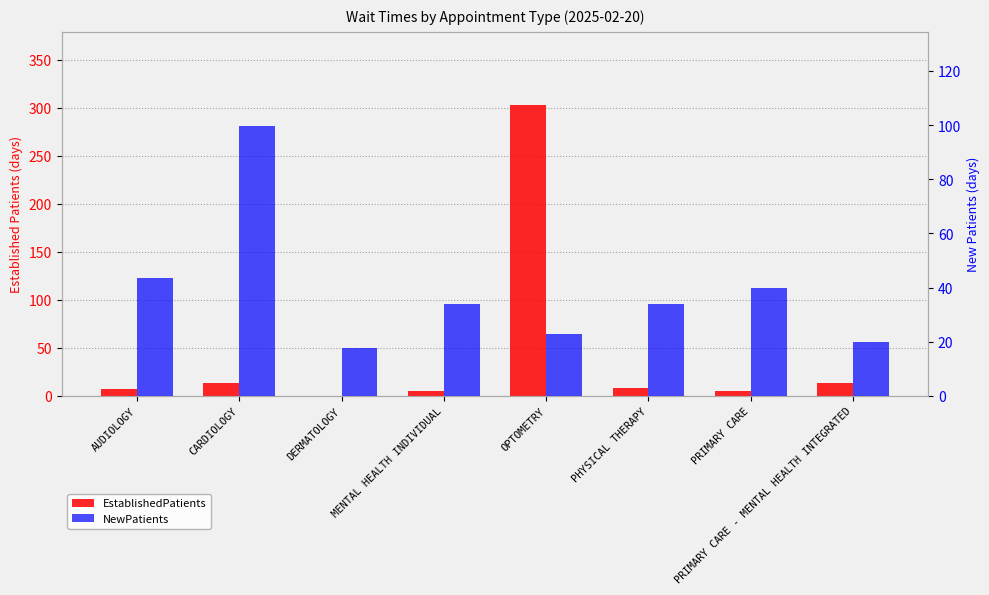

Which series has the largest range (max minus min)?

EstablishedPatients